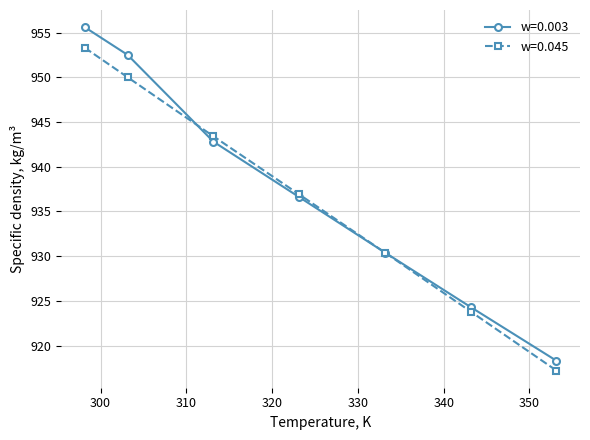

List the series in order of their peak value, lowest first.

w=0.045, w=0.003